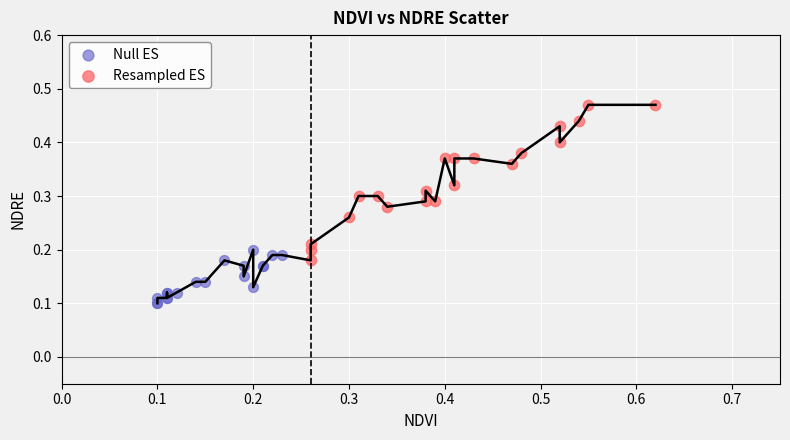

Which series reaches the minimum Y coordinate?

Null ES